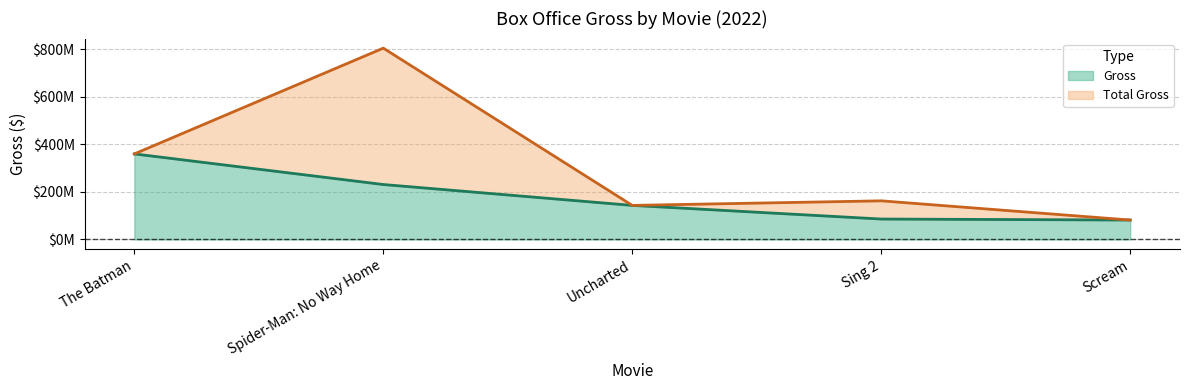

Where is the first local maximum for Total Gross?

Spider-Man: No Way Home